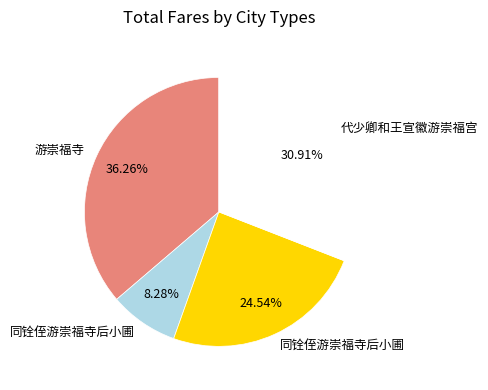

Does any single category account for the majority?

No